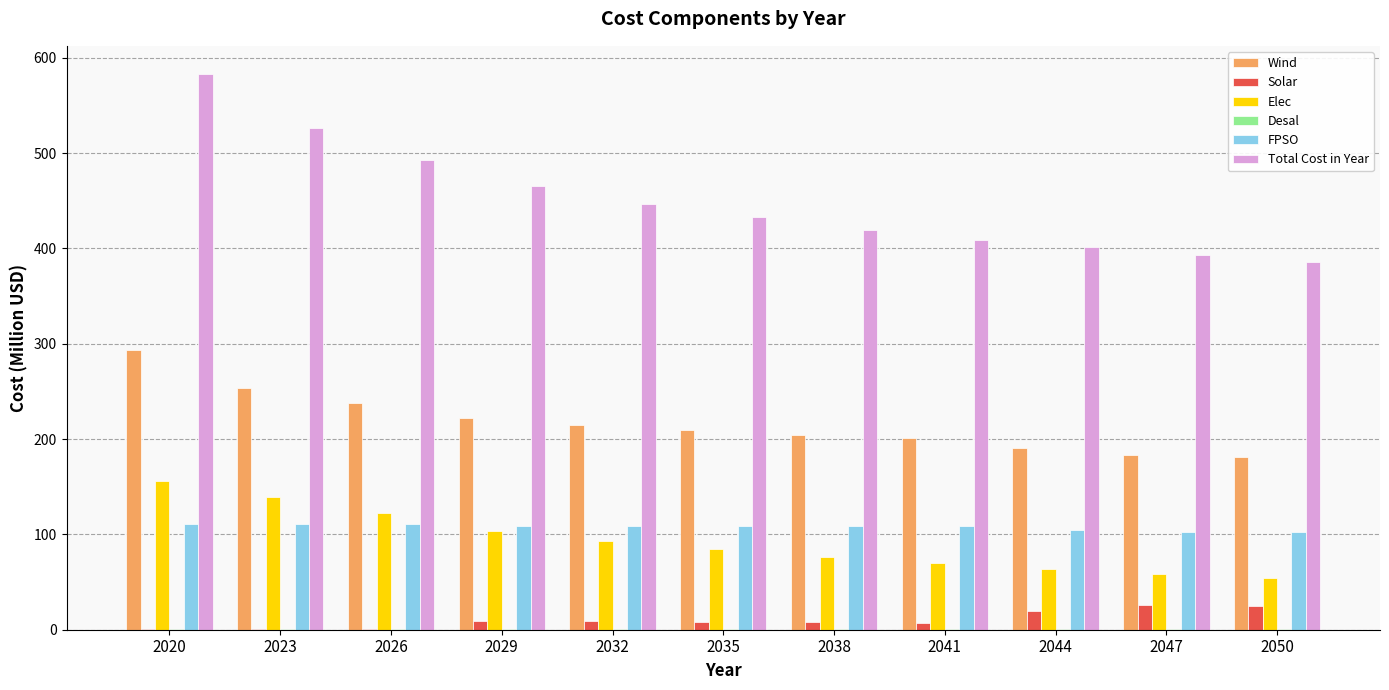

What is the sum of all Elec values?

1022.6